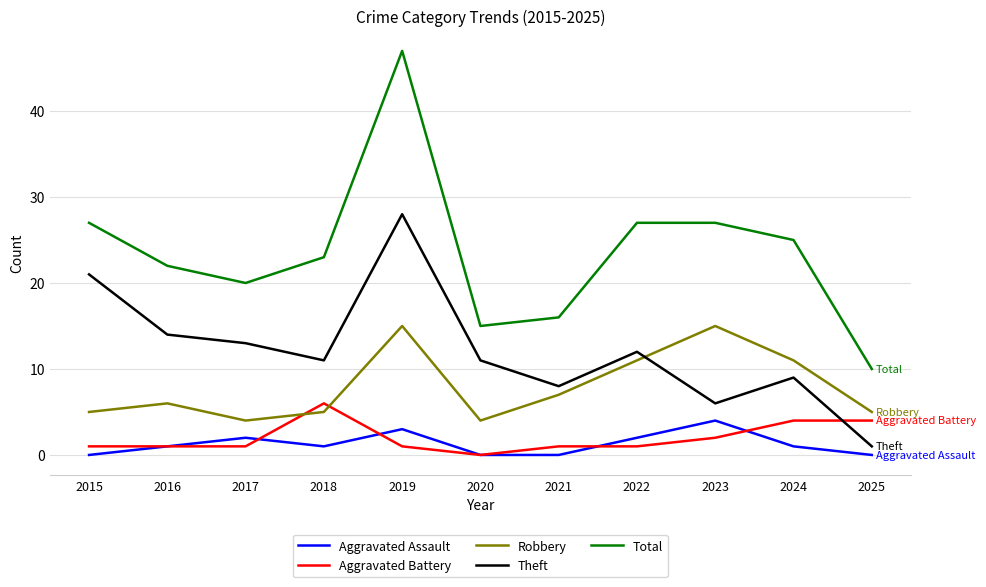

True or false: Aggravated Assault and Theft cross at least once.

False